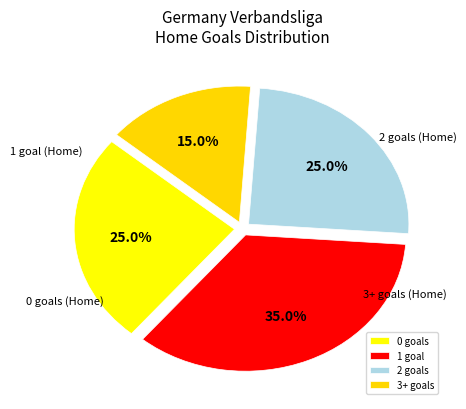

Does any single category account for the majority?

No